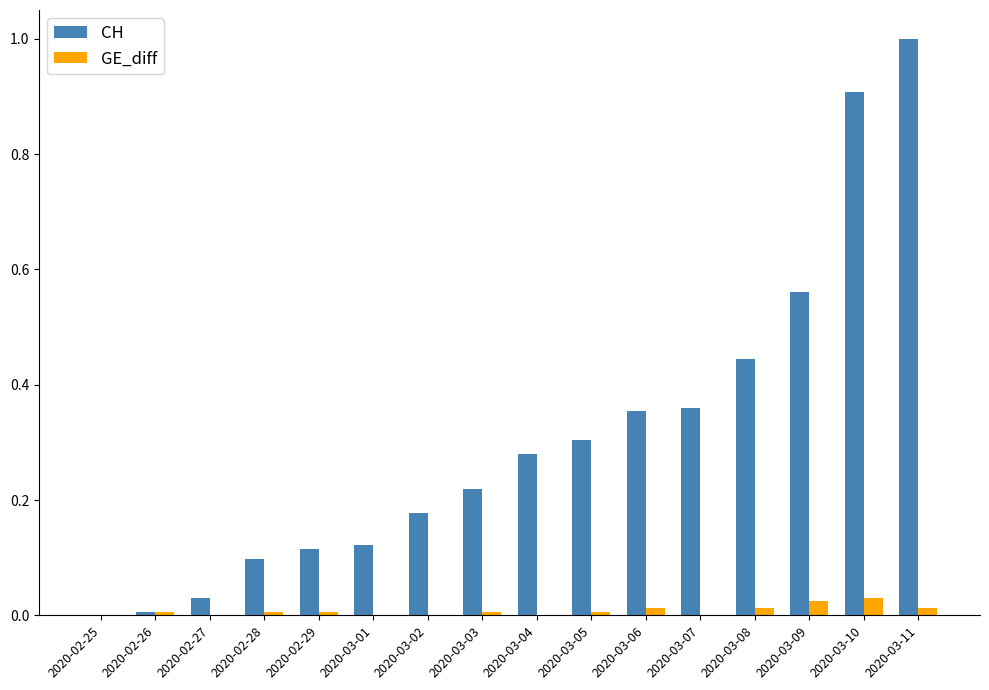

True or false: CH has a value of 0.9 at 2020-03-10.

True